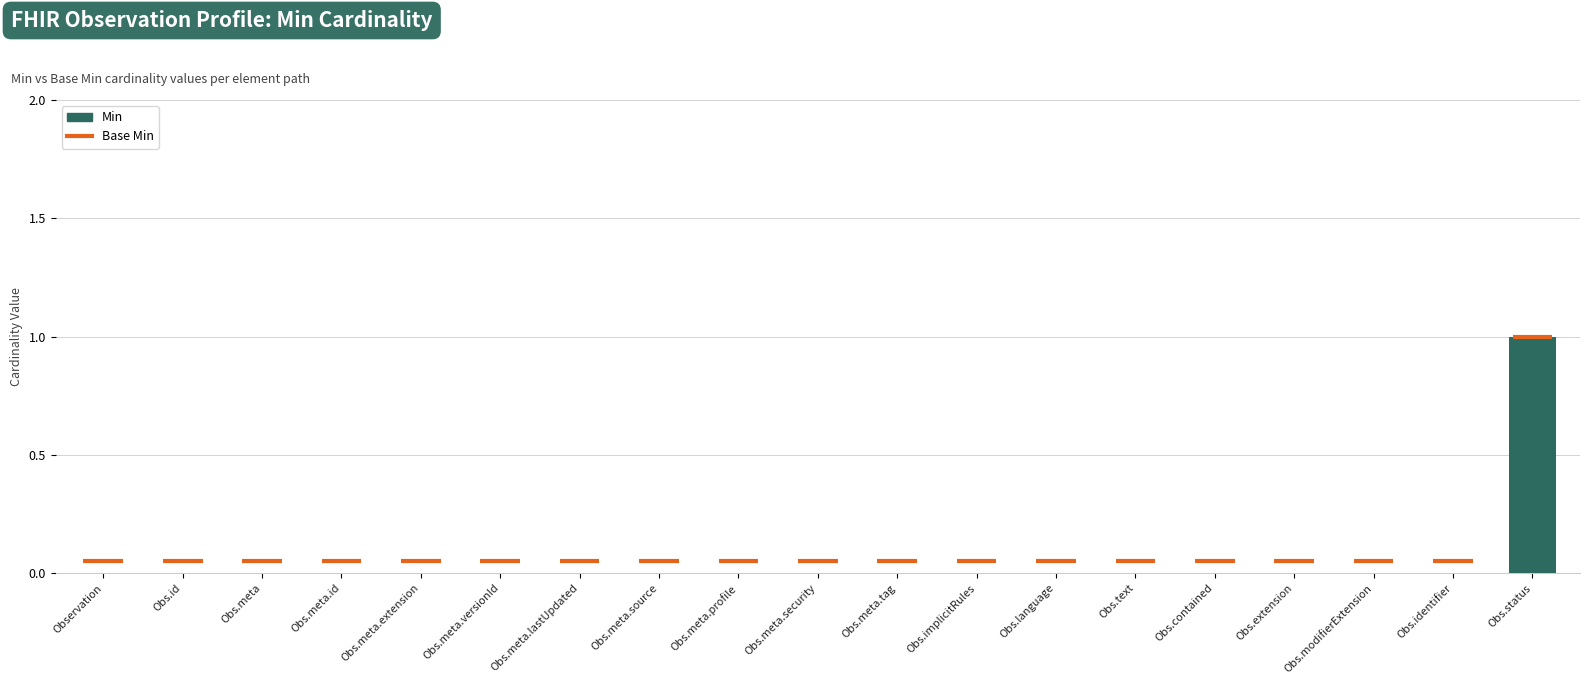

Between Obs.extension and Obs.status, which is larger?

Obs.status